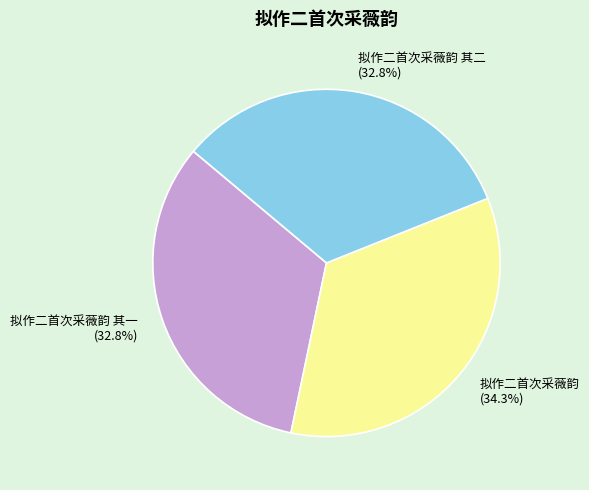

True or false: 拟作二首次采薇韵 accounts for 34% of the total.

True